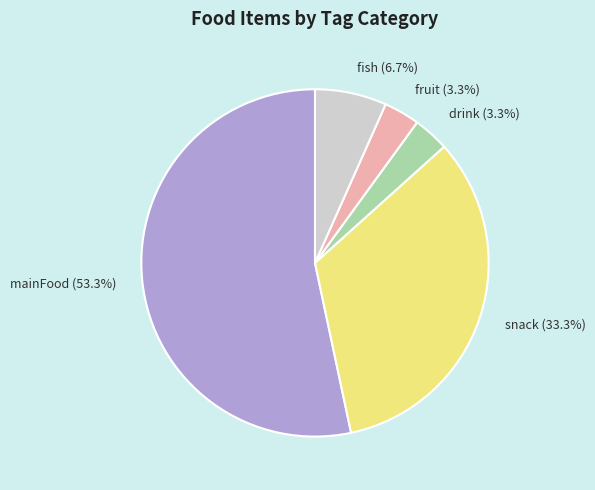

Is mainFood the majority of the pie?

Yes